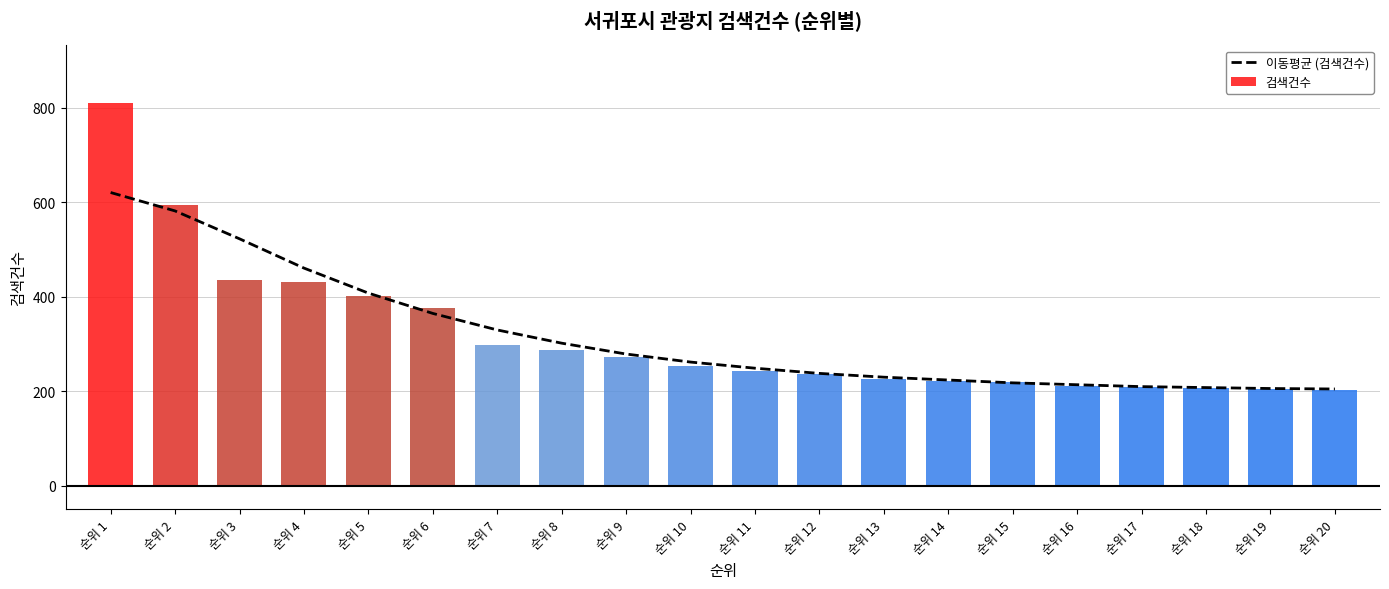

Where is 검색건수 nearest to the value 506?

순위 3